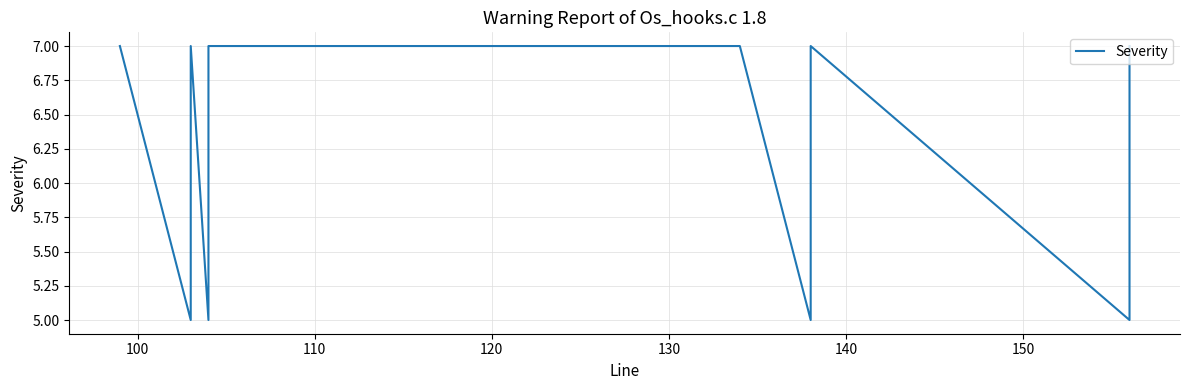

Is it true that the value at 150 is 2?

False